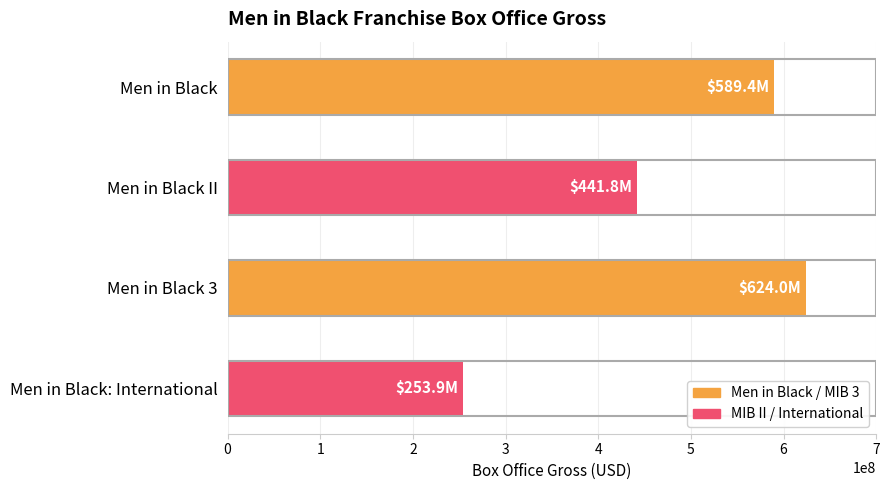

What is the label of the 3rd bar from the top?

Men in Black 3